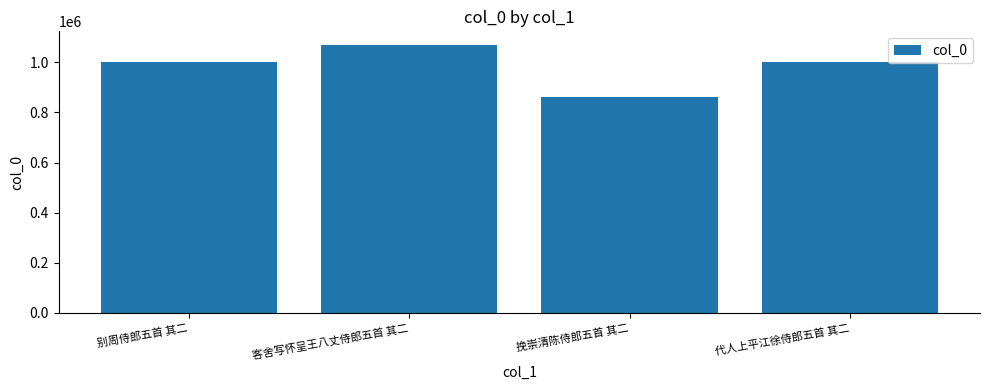

What is the sum of all values?

3932881